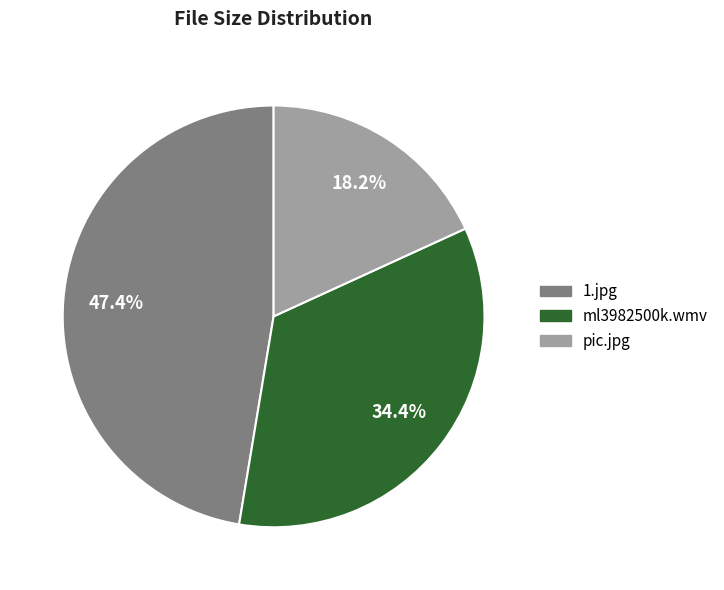

Which slice is the largest?

1.jpg